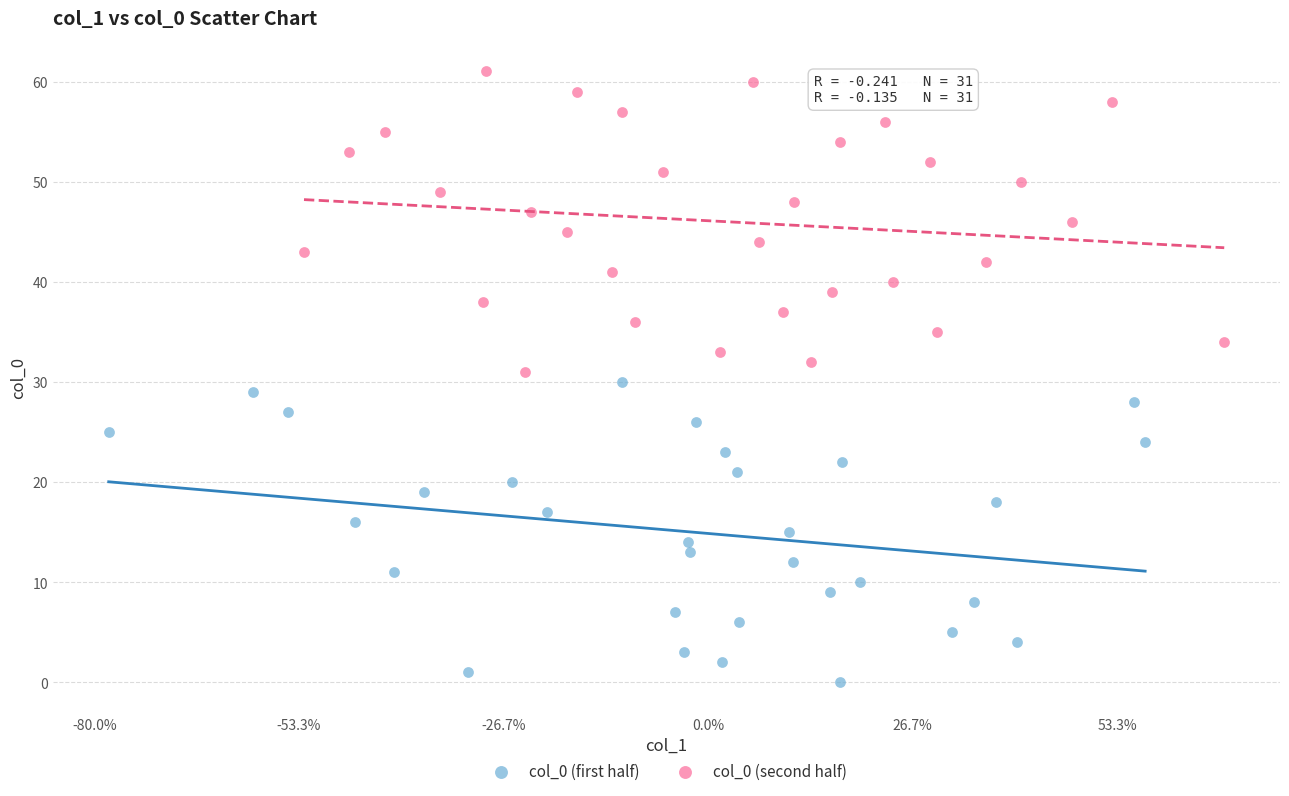

Which series reaches the maximum Y coordinate?

col_0 (second half)